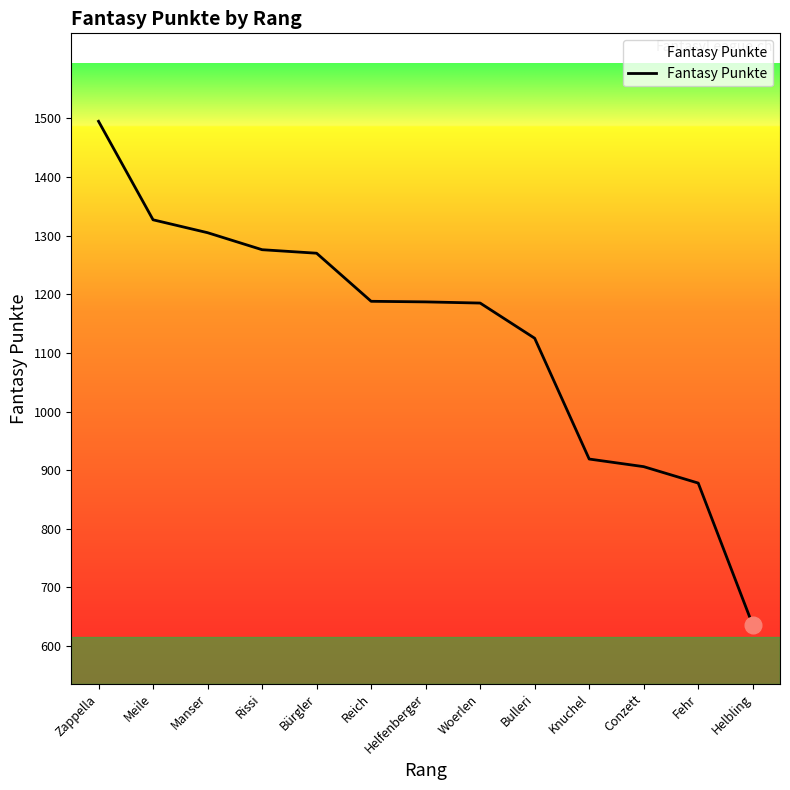

Where is the data nearest to the value 1065?

Bulleri